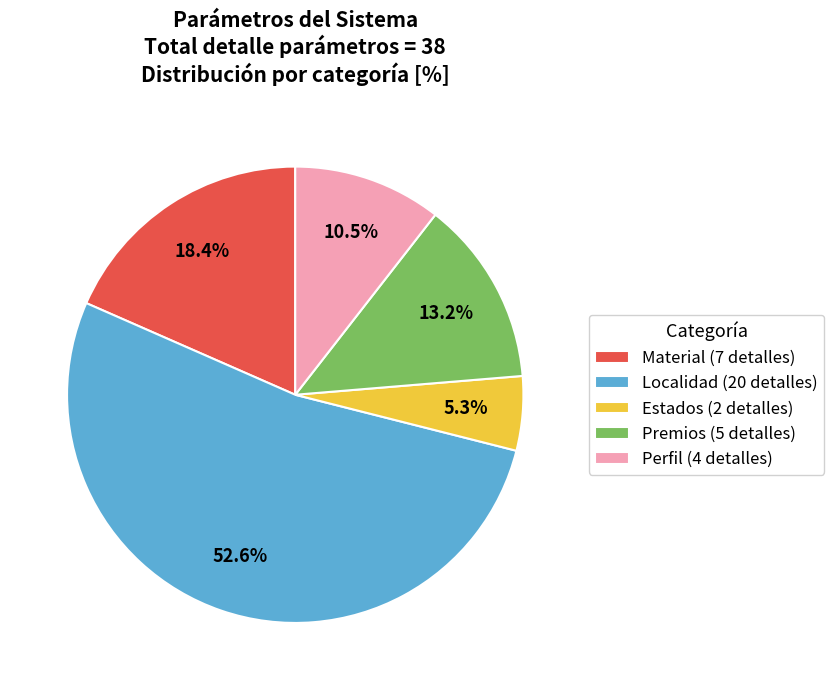

True or false: Perfil accounts for 1% of the total.

False